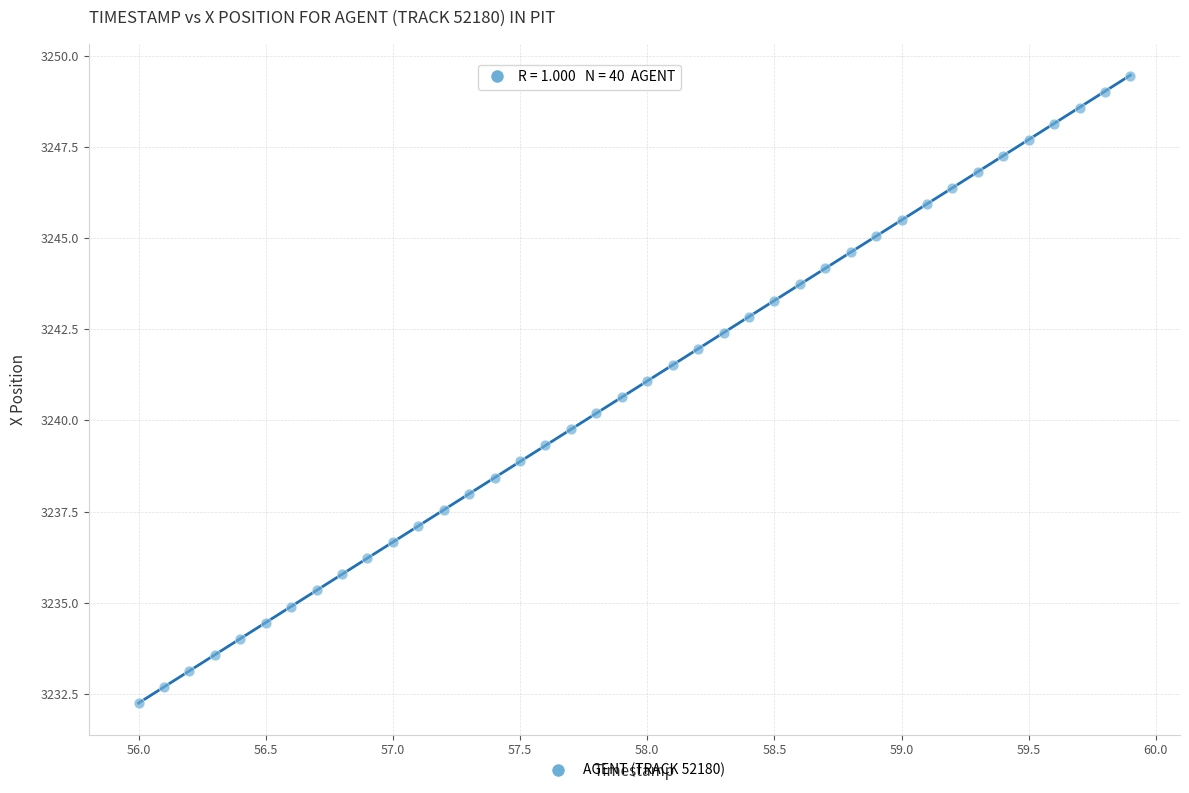

What is the range of X values (max minus min)?

3.9